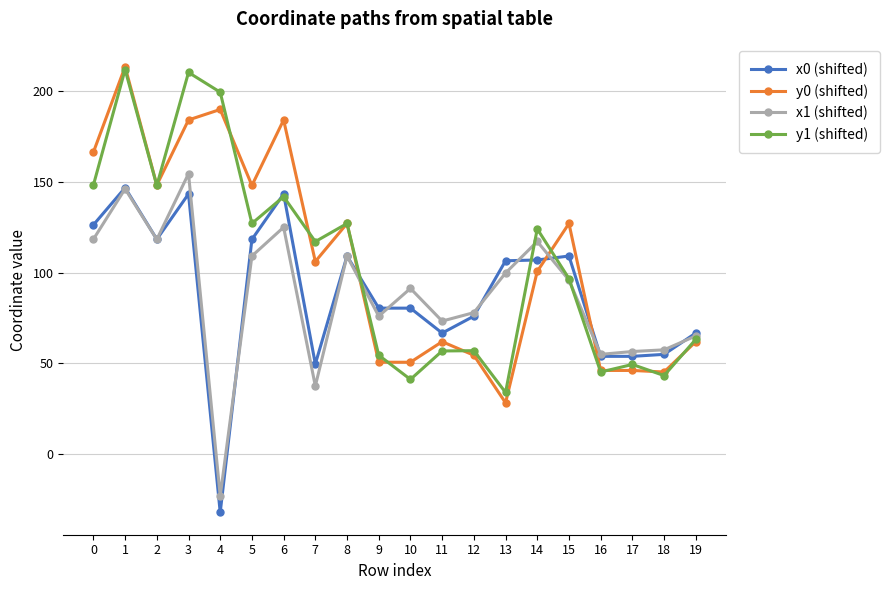

What value does the x1 (shifted) series have at 16?

55.0